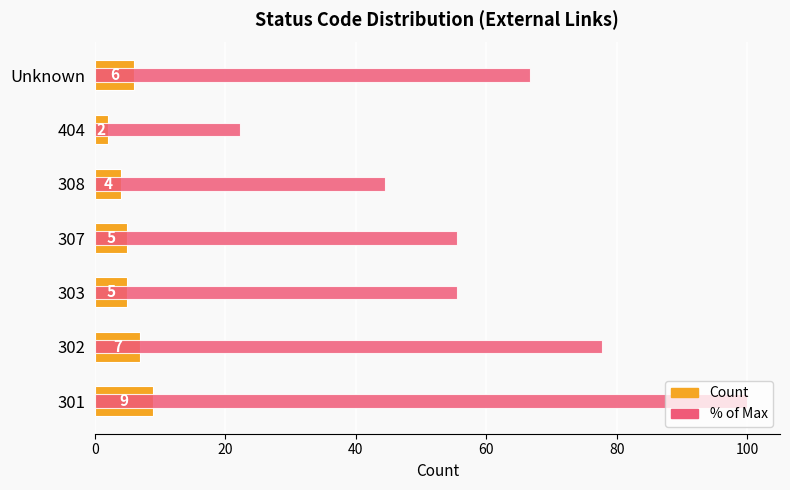

What is the value of the % of Max bar at the 1st from the left?

100.0